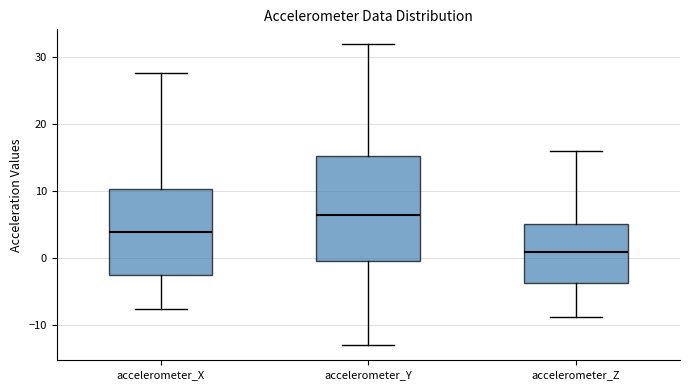

Reading left to right, read every box against the y-axis: the position of its median line, the range the box covers, and the ends of its whiskers. The values are not printed on the chart, so give them approximately, as read against the axis.

accelerometer_X: median 4, box -3 to 10, whiskers -8 to 28
accelerometer_Y: median 6, box 0 to 15, whiskers -13 to 32
accelerometer_Z: median 1, box -4 to 5, whiskers -9 to 16